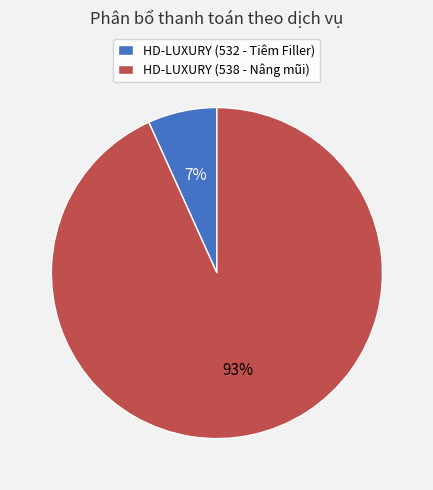

Count the number of slices in the pie.

2